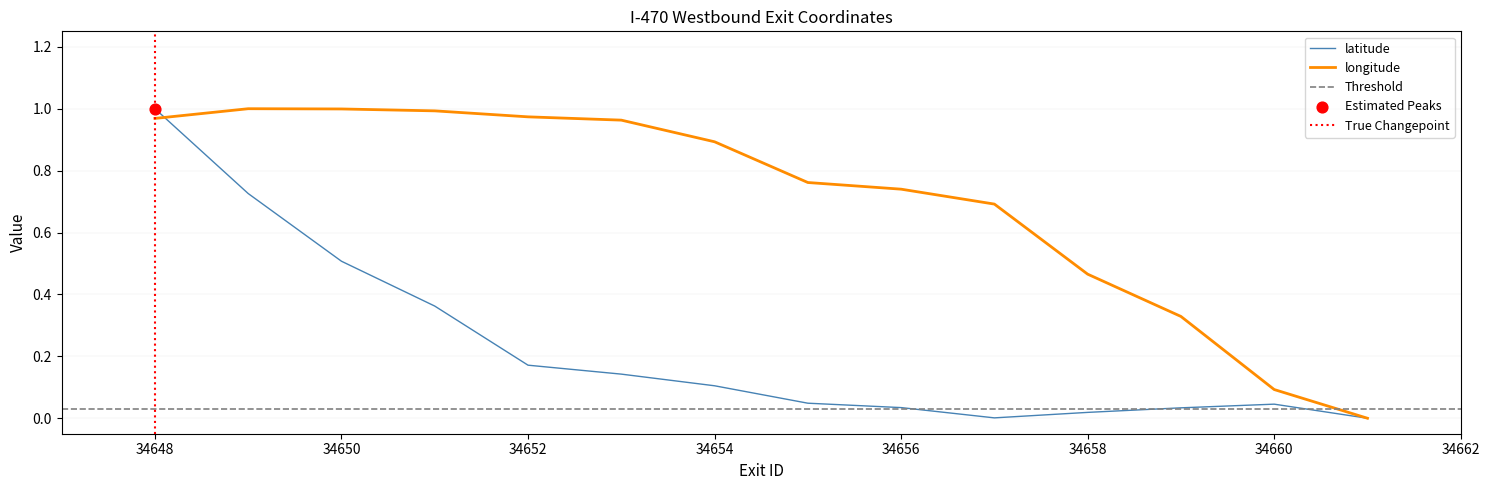

At which category is the sum across all series the highest?

34648